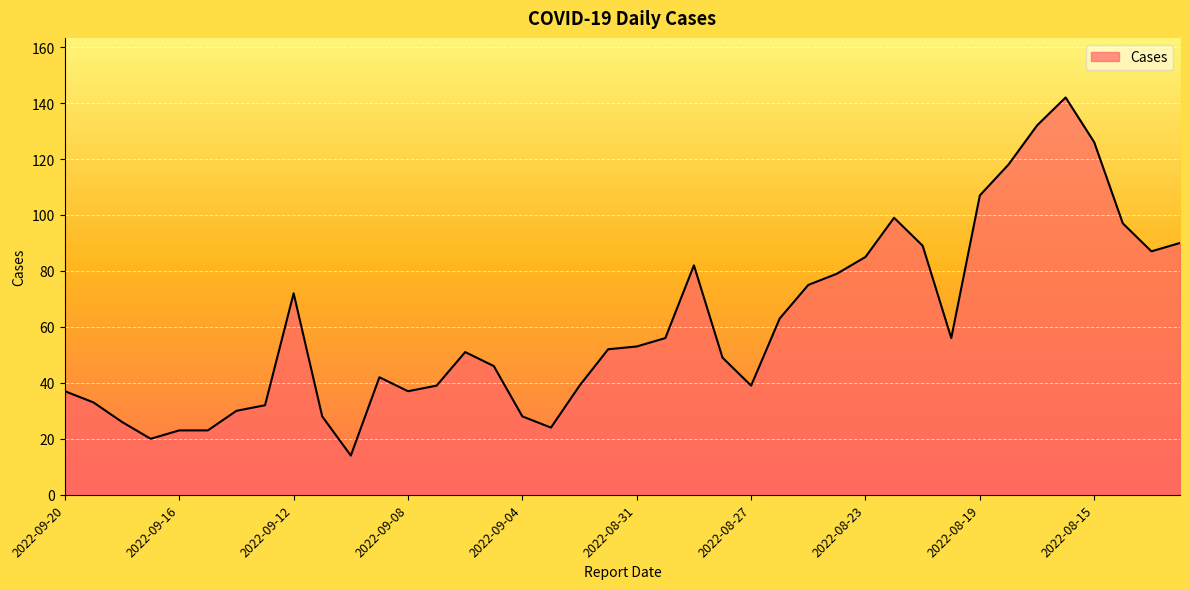

What is the maximum value shown in the chart?

142